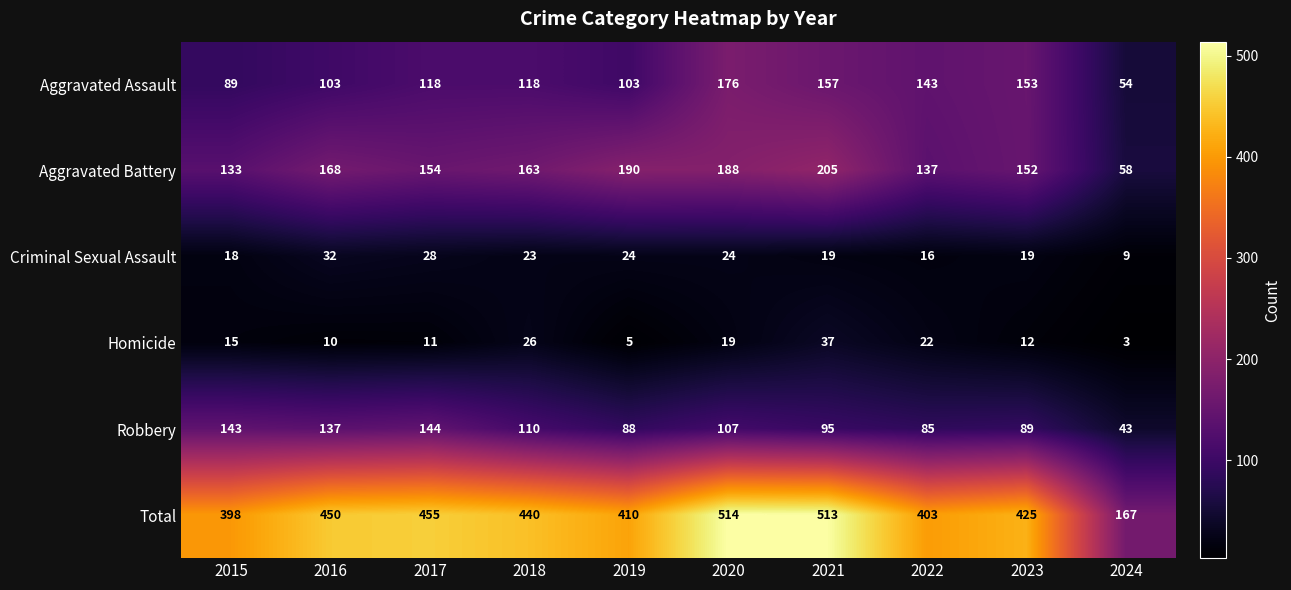

Which label corresponds to the smallest value in the chart?

2024